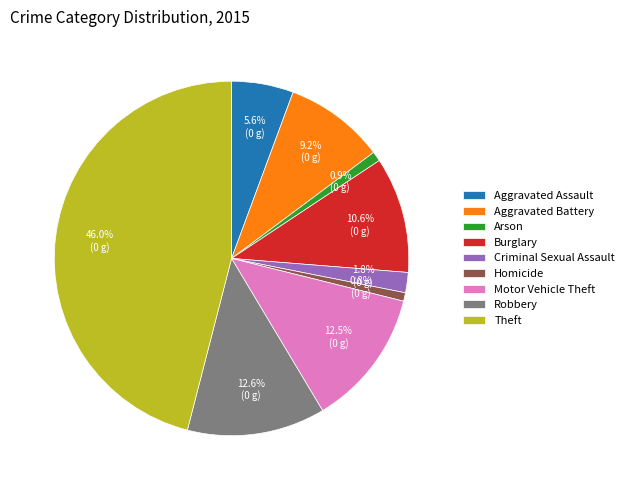

The Criminal Sexual Assault slice represents 2% of the pie. True or false?

True